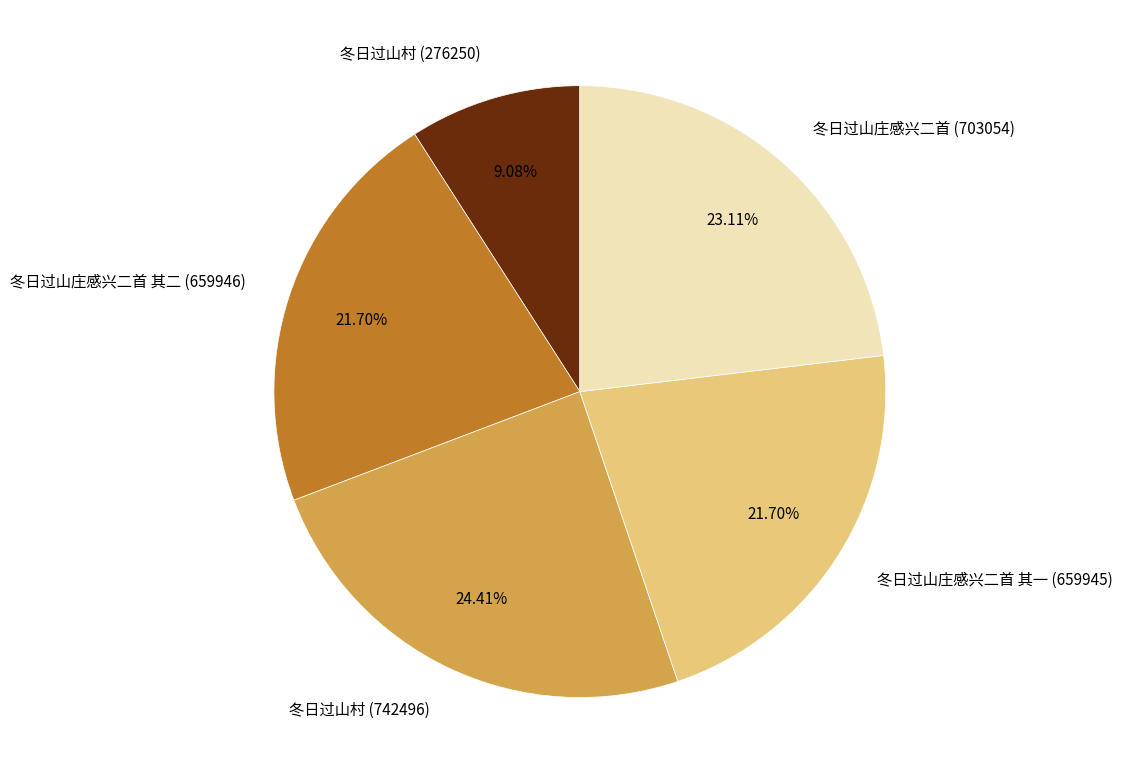

Do 冬日过山村 (742496) and 冬日过山庄感兴二首 其一 (659945) together represent more than half of the pie?

No